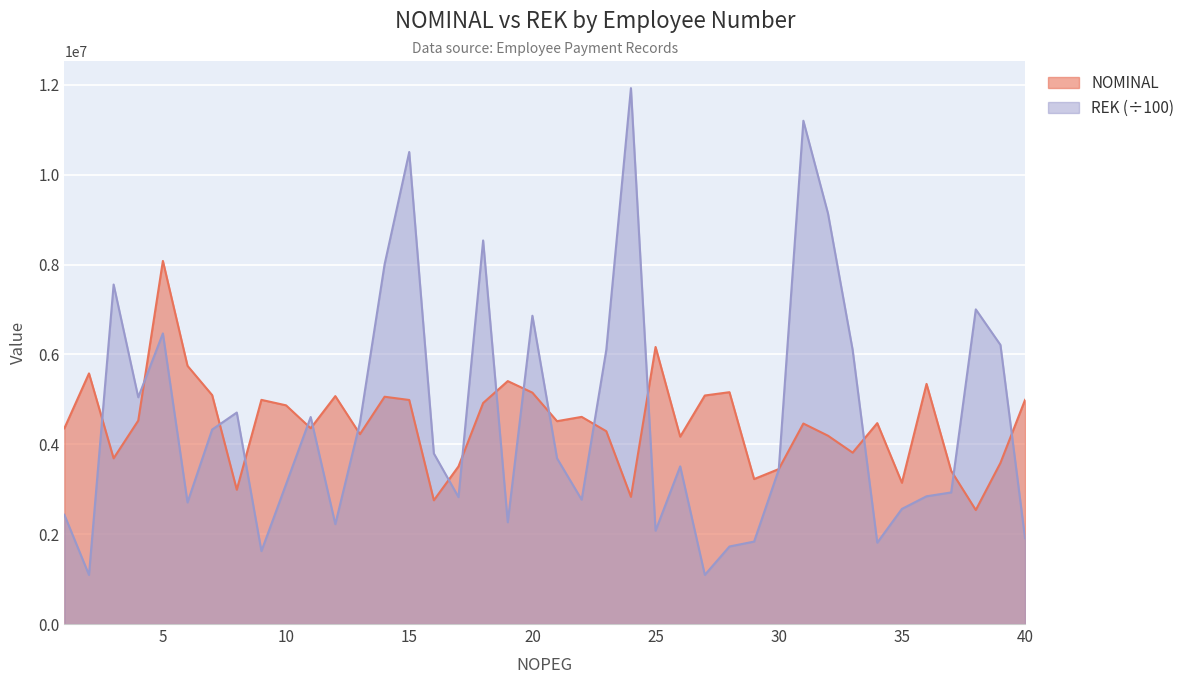

What is the average value of the NOMINAL series?

4470495.6